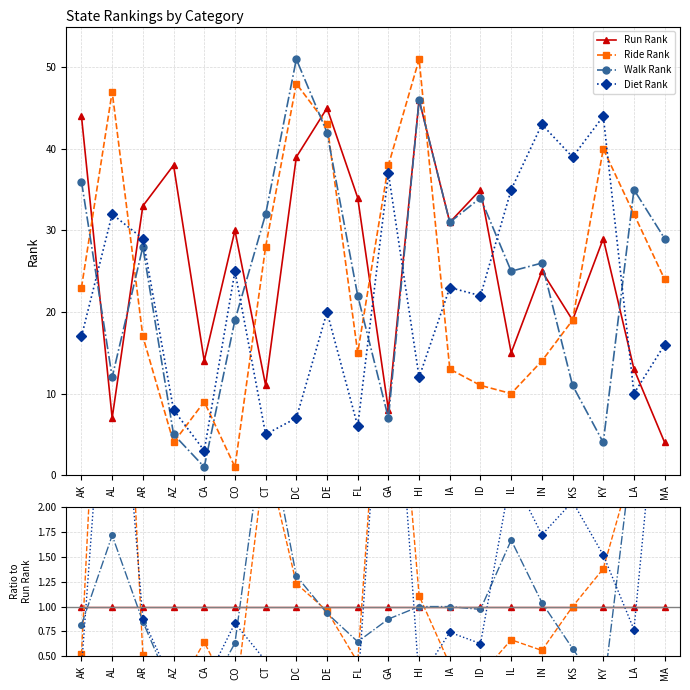

Reading left to right, what are all the values shown in this chart?

Run Rank: AK=1.0	AL=1.0	AR=1.0	AZ=1.0	CA=1.0	CO=1.0	CT=1.0	DC=1.0	DE=1.0	FL=1.0	GA=1.0	HI=1.0	IA=1.0	ID=1.0	IL=1.0	IN=1.0	KS=1.0	KY=1.0	LA=1.0	MA=1.0
Ride Rank: AK=0.5	AL=6.7	AR=0.5	AZ=0.1	CA=0.6	CO=0.0	CT=2.5	DC=1.2	DE=1.0	FL=0.4	GA=4.8	HI=1.1	IA=0.4	ID=0.3	IL=0.7	IN=0.6	KS=1.0	KY=1.4	LA=2.5	MA=6.0
Walk Rank: AK=0.8	AL=1.7	AR=0.8	AZ=0.1	CA=0.1	CO=0.6	CT=2.9	DC=1.3	DE=0.9	FL=0.6	GA=0.9	HI=1.0	IA=1.0	ID=1.0	IL=1.7	IN=1.0	KS=0.6	KY=0.1	LA=2.7	MA=7.2
Diet Rank: AK=0.4	AL=4.6	AR=0.9	AZ=0.2	CA=0.2	CO=0.8	CT=0.5	DC=0.2	DE=0.4	FL=0.2	GA=4.6	HI=0.3	IA=0.7	ID=0.6	IL=2.3	IN=1.7	KS=2.1	KY=1.5	LA=0.8	MA=4.0